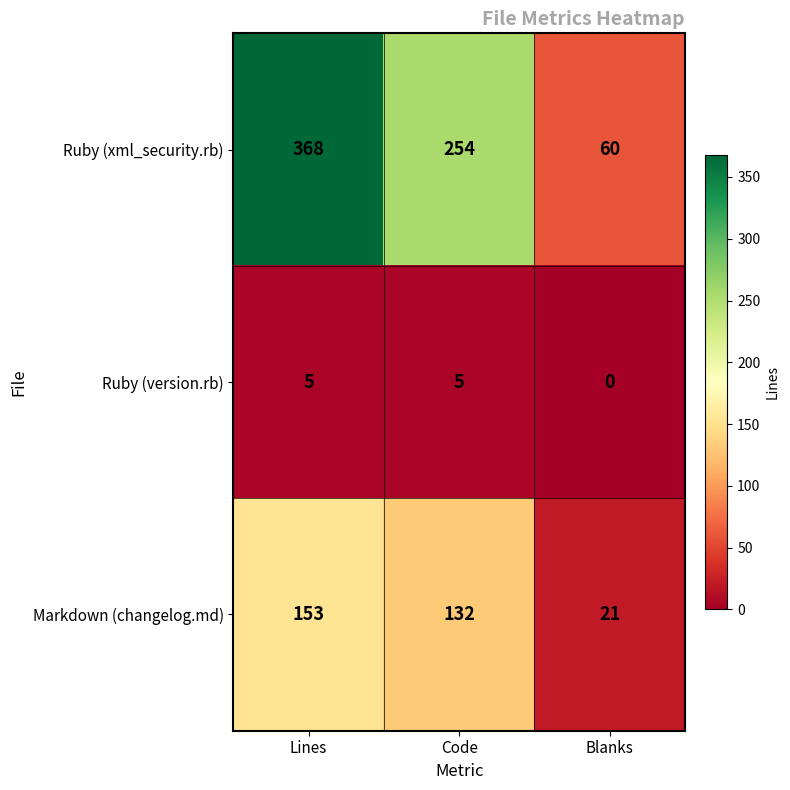

Rank the series by their maximum value, from lowest to highest.

Ruby (version.rb), Markdown (changelog.md), Ruby (xml_security.rb)